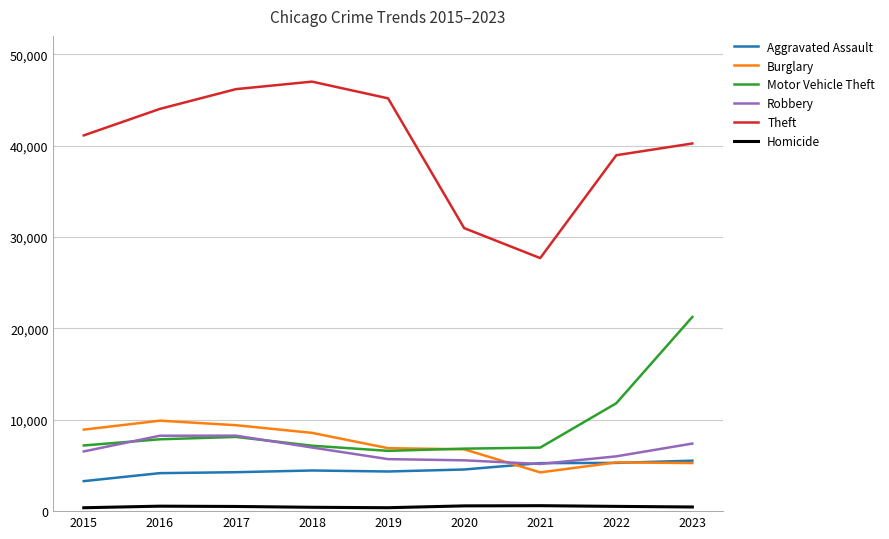

True or false: Theft has a value of 45167 at 2019.

True